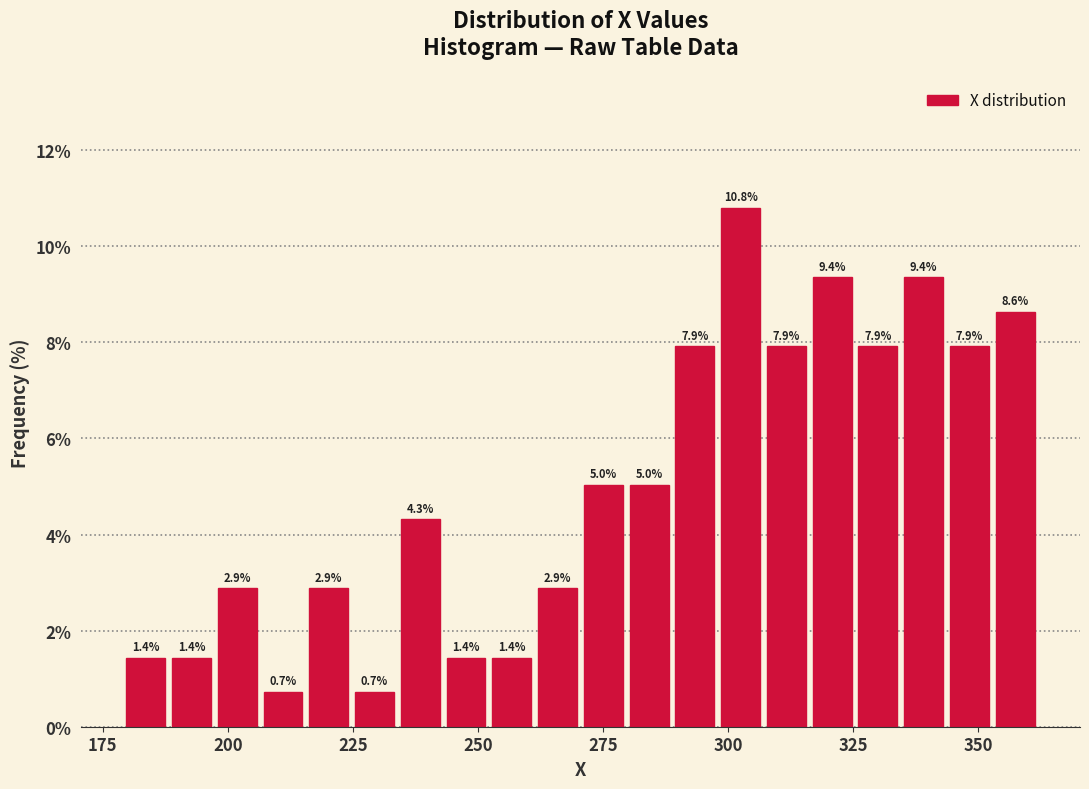

Read against the x-axis, roughly where is the centre of the tallest bar?

305